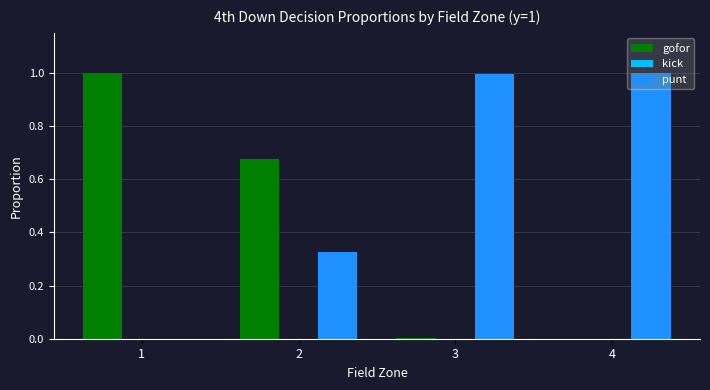

The punt series shows 1.0 at 3. True or false?

True